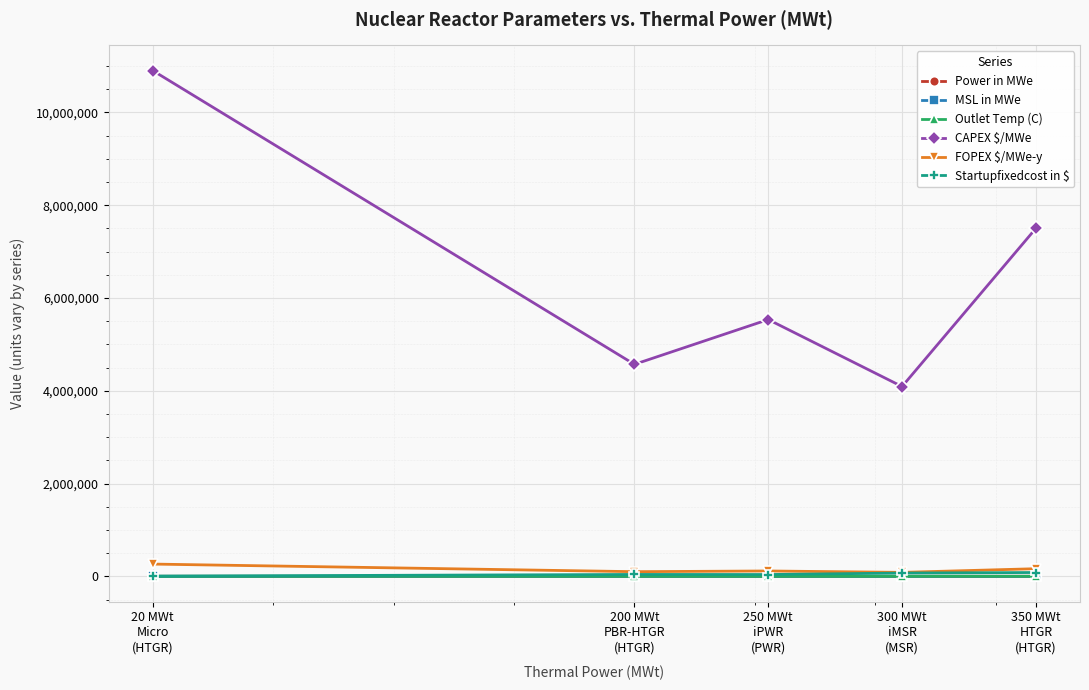

True or false: Power in MWe and CAPEX $/MWe cross at least once.

False